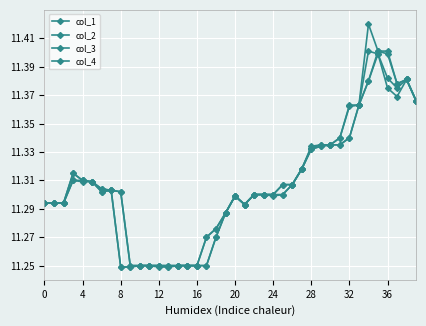

Is this an area chart (filled region under the line)?

No